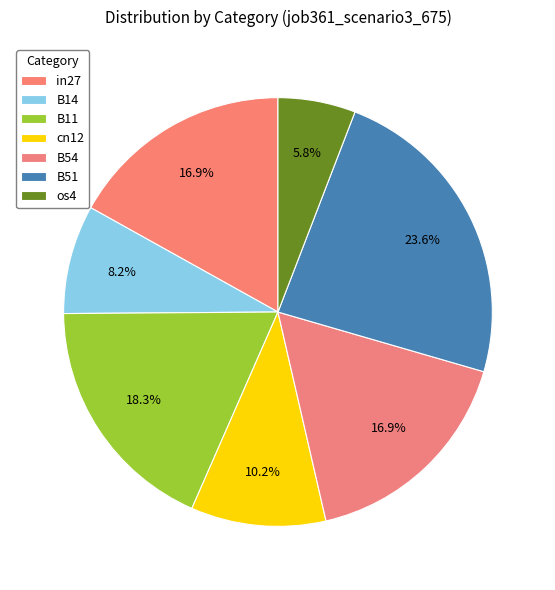

How many slices are in this pie chart?

7